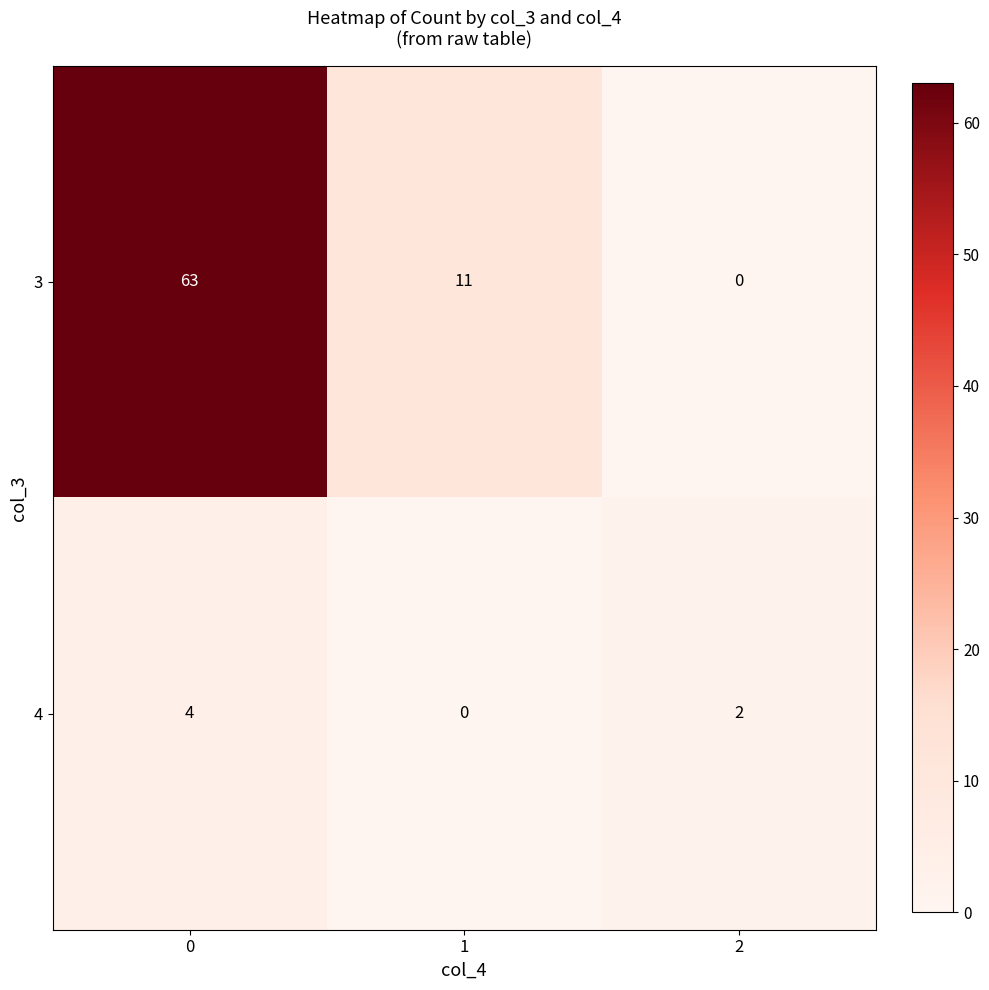

At how many categories does at least one series exceed 32?

1